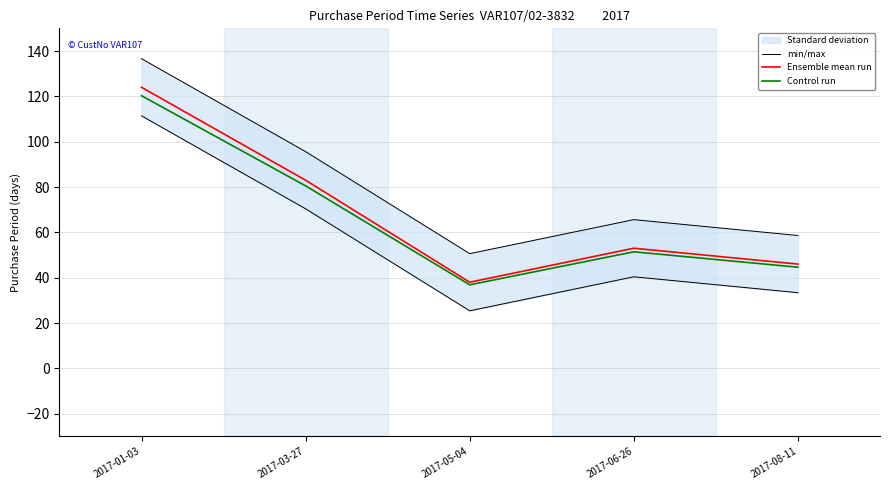

At which category is the sum across all series the highest?

2017-01-03